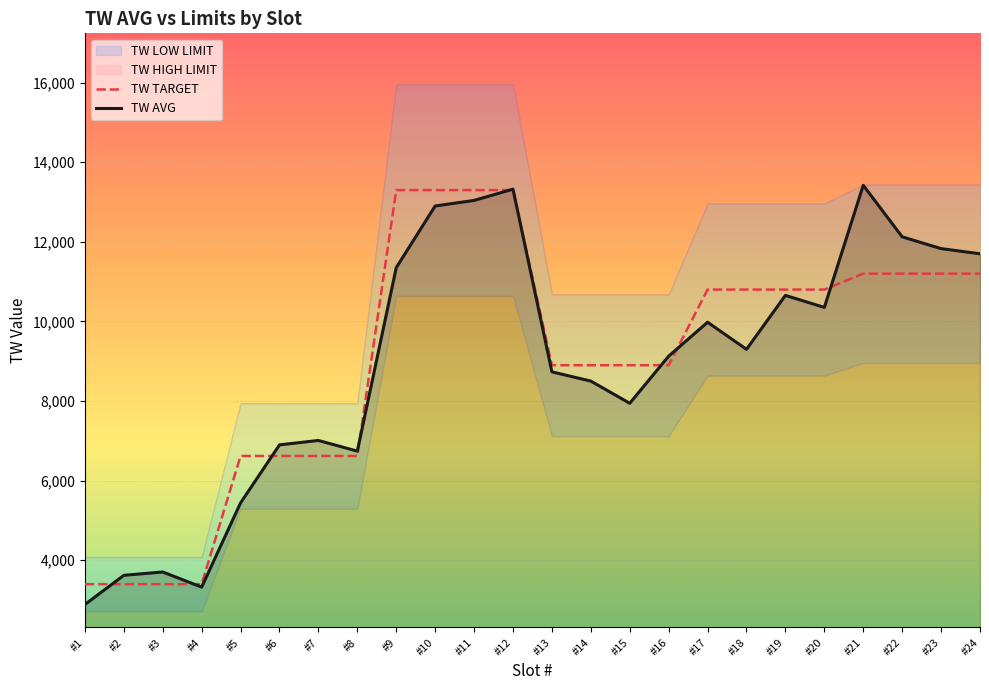

What is the value of the TW AVG point at the 10th from the left?

12900